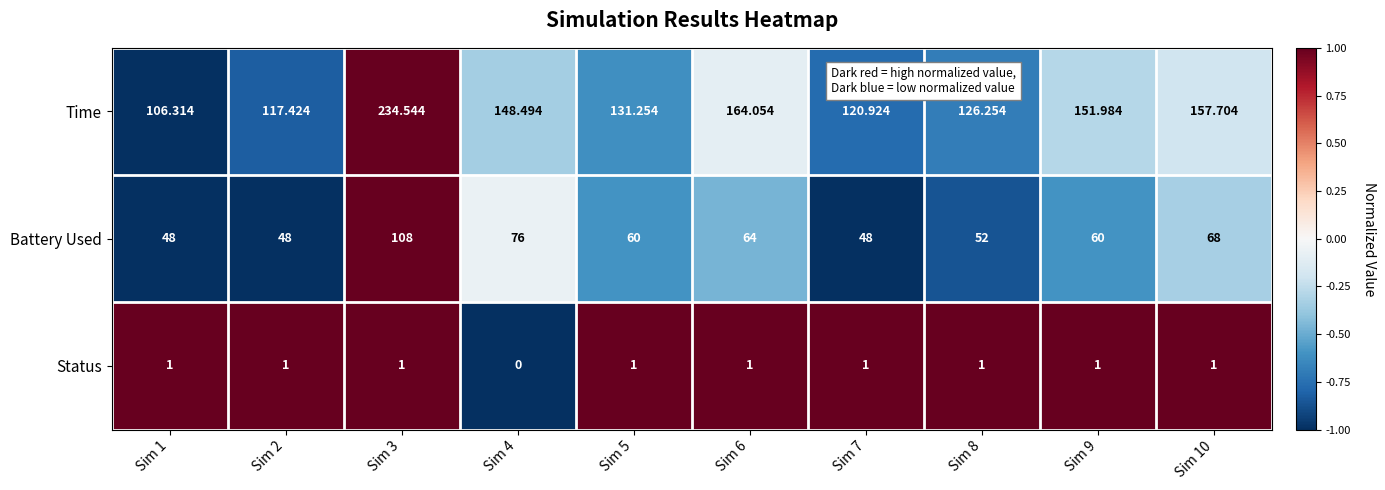

At how many categories does at least one series exceed 0?

10